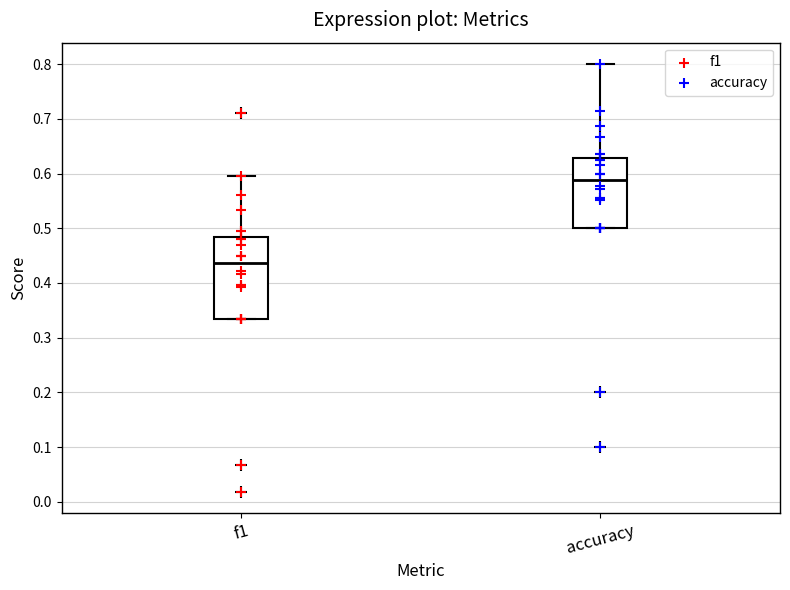

Which box is the tallest, from its lower edge to its upper edge?

f1